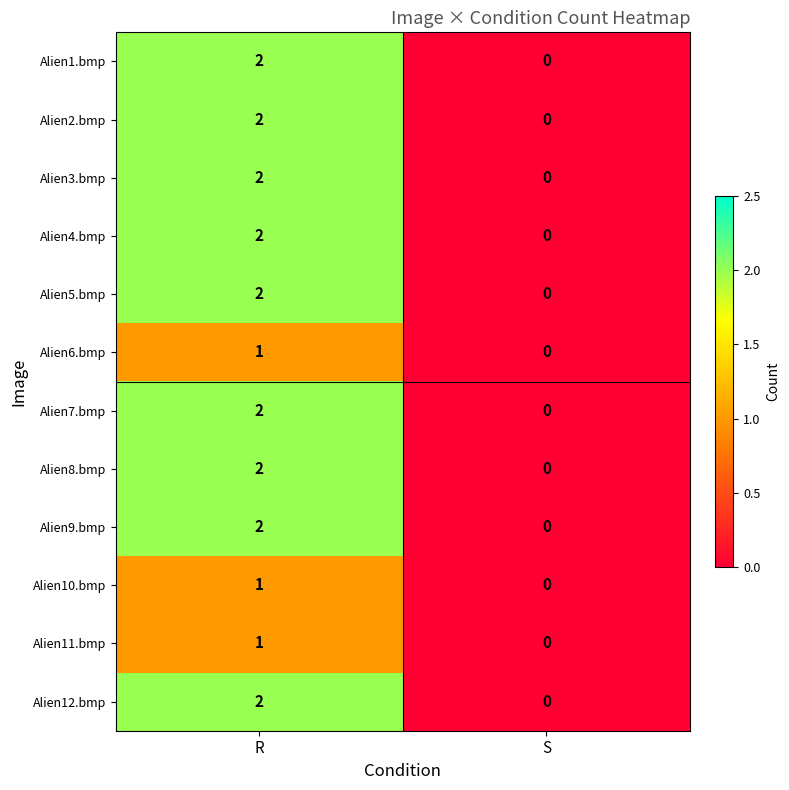

The value of Alien9.bmp at R is 1. True or false?

False